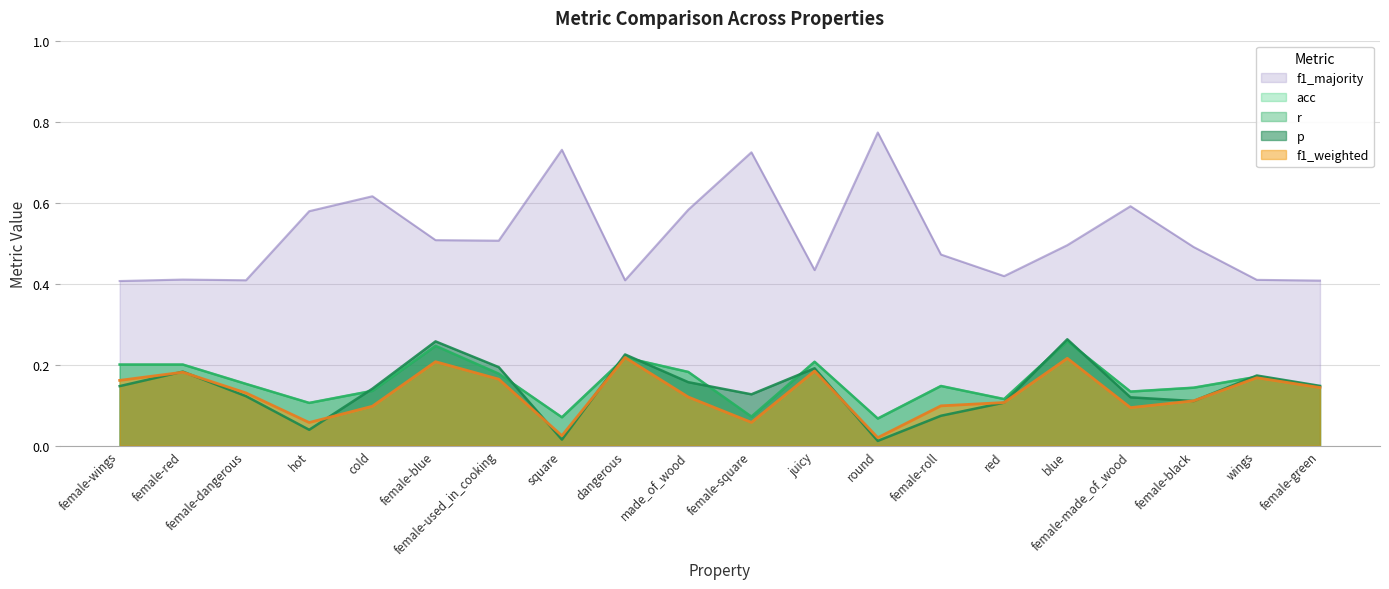

What is the total value across all series at made_of_wood?

1.2